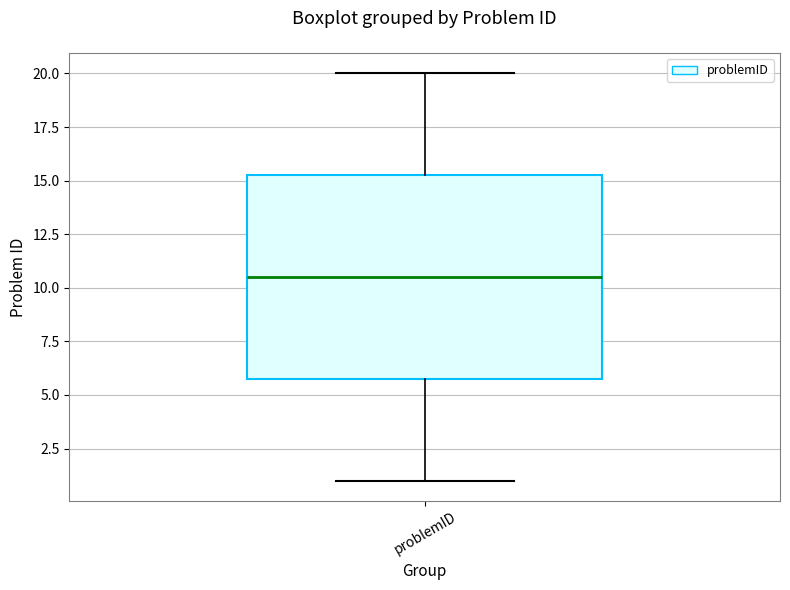

Read this box plot against the y-axis: the position of the median line, the range covered by the box, and the ends of both whiskers. The values are not printed on the chart, so give them approximately, as read against the axis.

median 10.5, box 6.0 to 15.5, whiskers 1.0 to 20.0